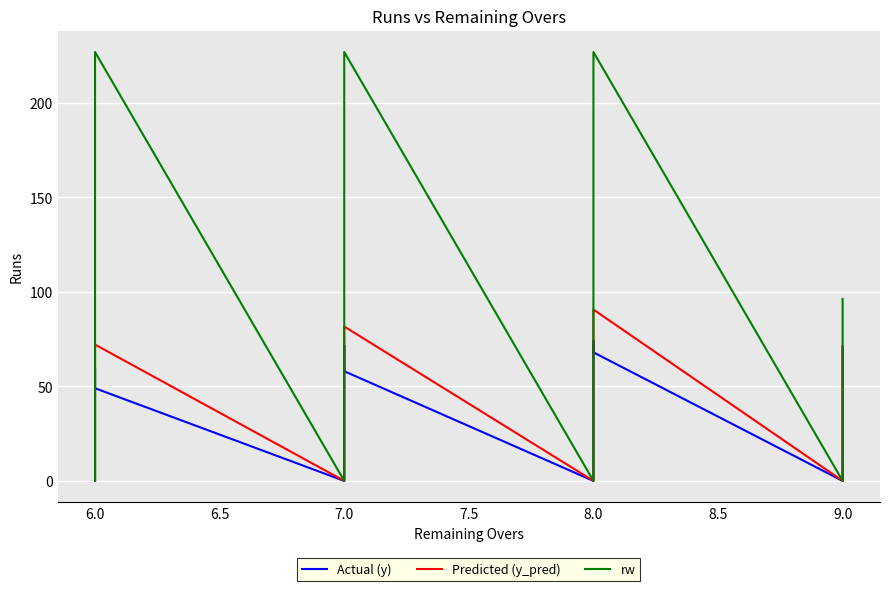

What is the label of the 35th point from the left?

9.0